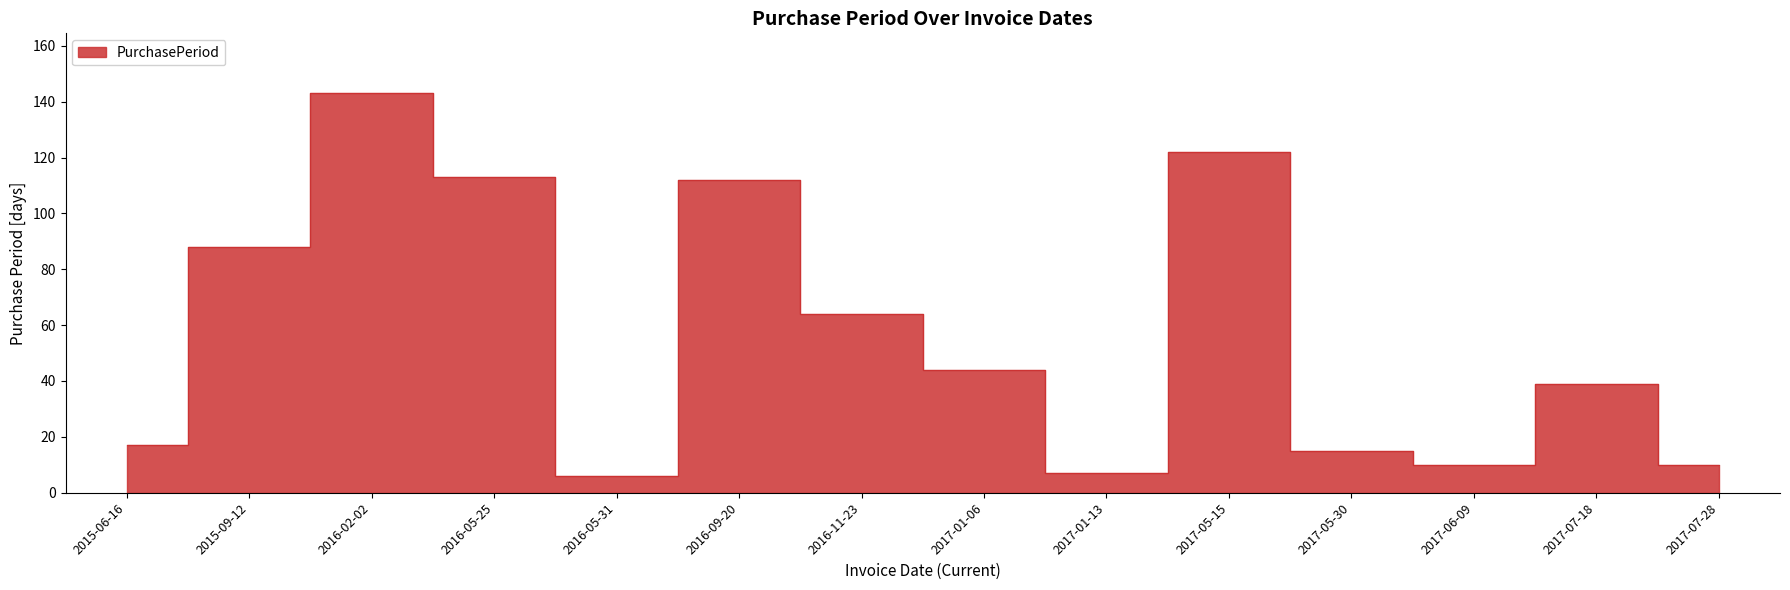

The chart shows a value of 122 at 2017-05-15. True or false?

True